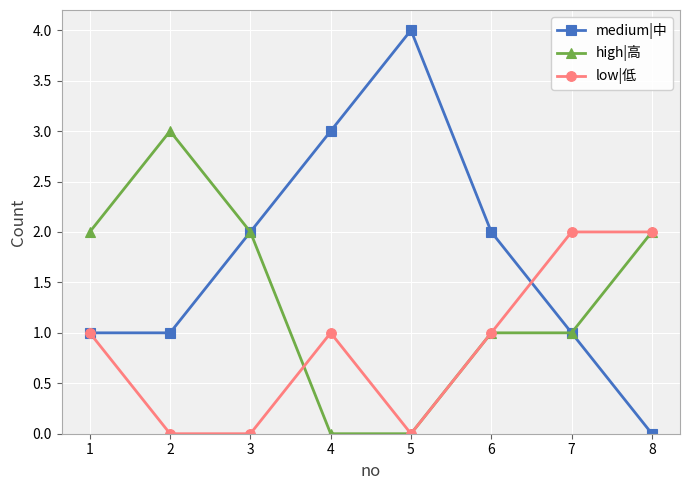

The low|低 series shows 1 at 3. True or false?

False